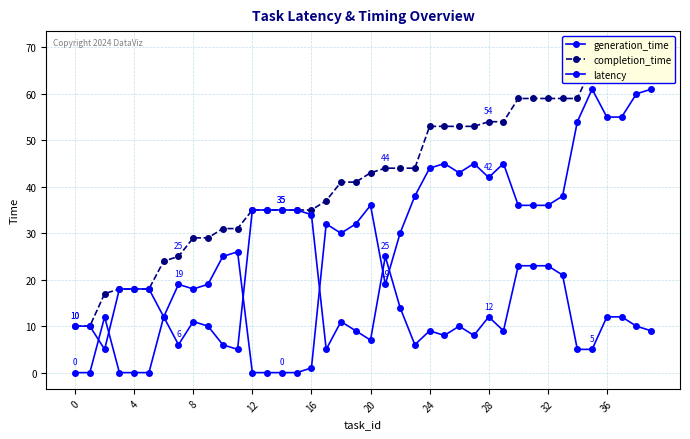

What is the value of the completion_time point at the 28th from the left?

53